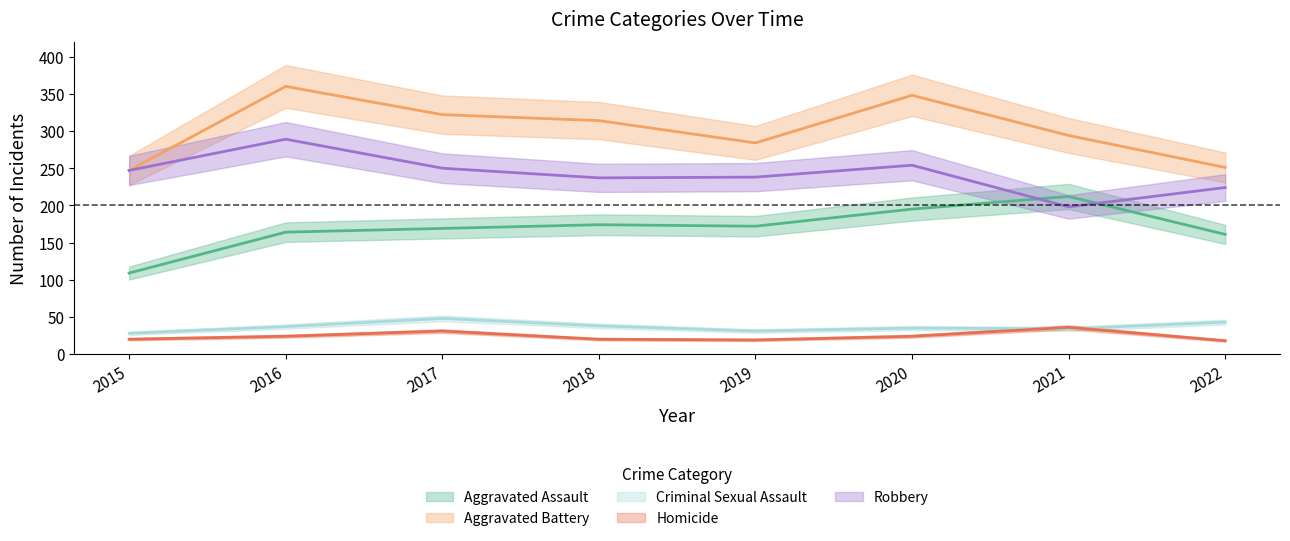

What are all the series names shown in the legend?

Aggravated Assault, Aggravated Battery, Criminal Sexual Assault, Homicide, Robbery